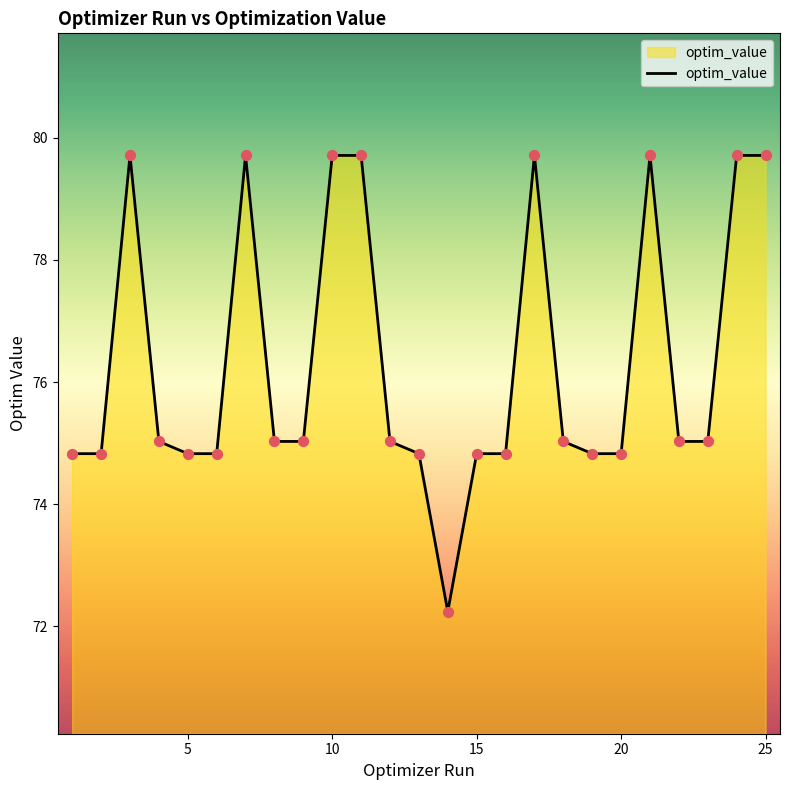

What is the greatest value displayed?

79.7